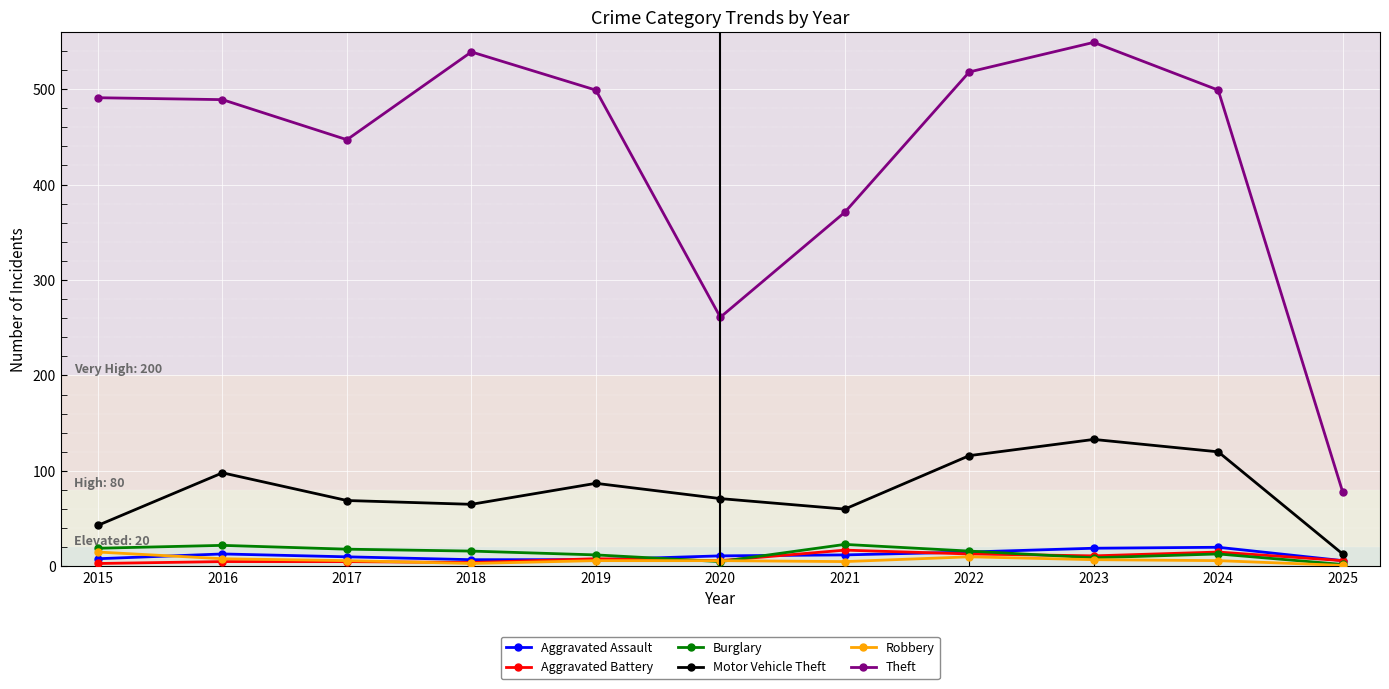

What are all the series names shown in the legend?

Aggravated Assault, Aggravated Battery, Burglary, Motor Vehicle Theft, Robbery, Theft